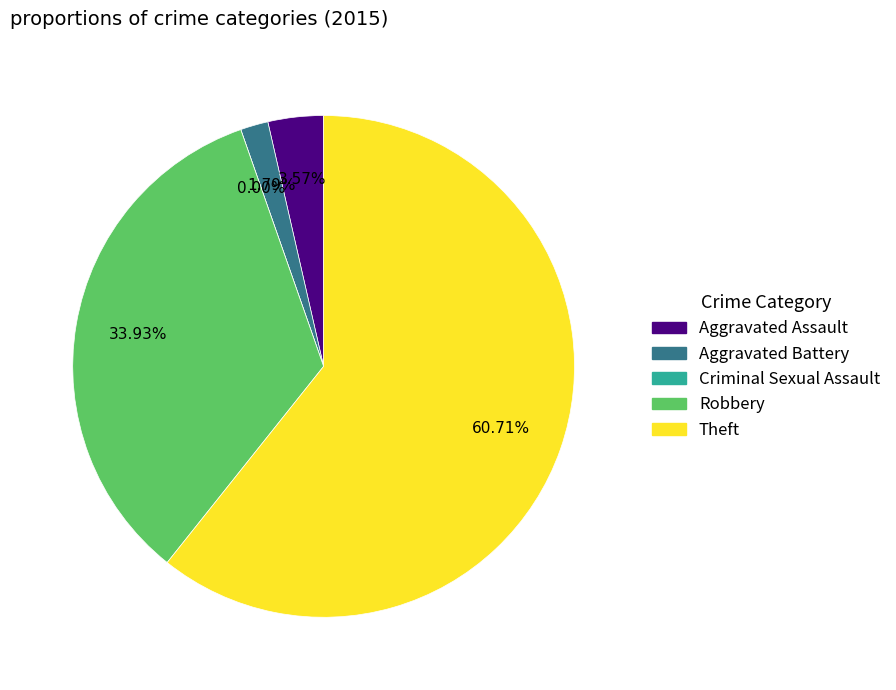

To the nearest percent, what is the combined percentage of Criminal Sexual Assault and Theft?

61%